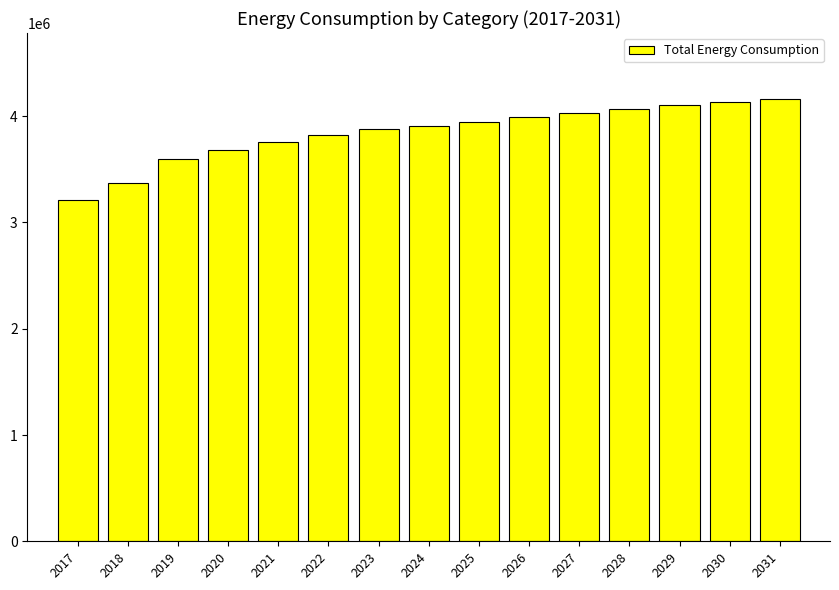

Which category has the lowest value across all series?

2017